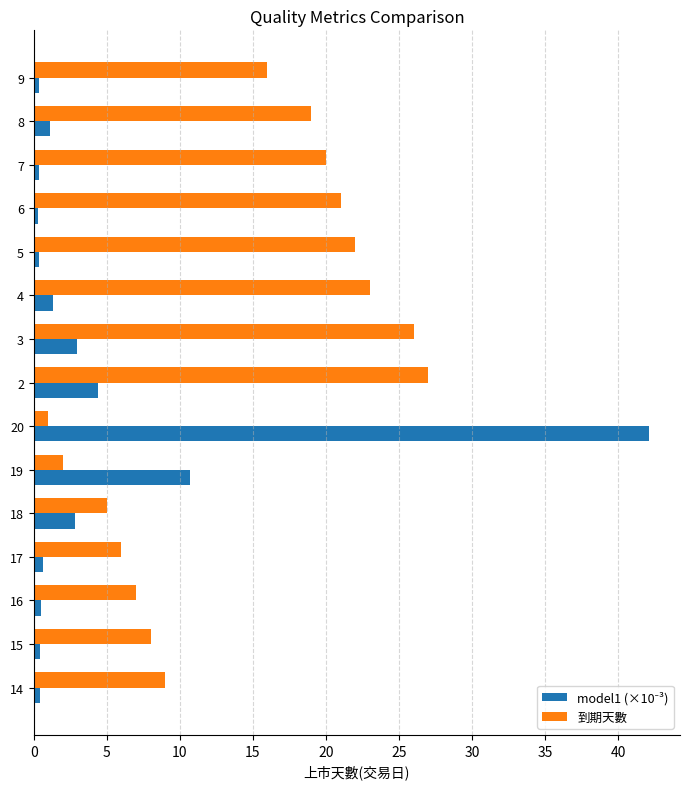

Which series changed the most between 6 and 9?

到期天數